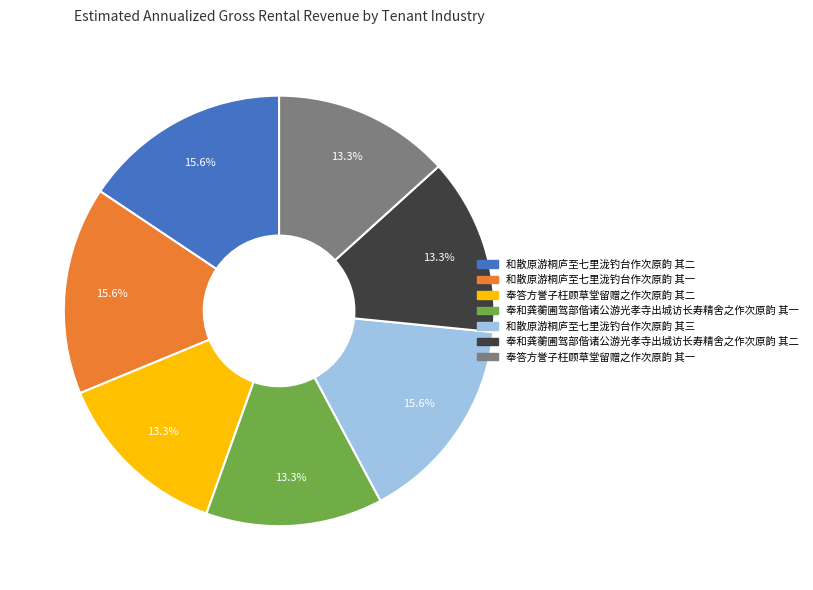

What is the total percentage of 和散原游桐庐至七里泷钓台作次原韵 其一 and 和散原游桐庐至七里泷钓台作次原韵 其三?

31.2%